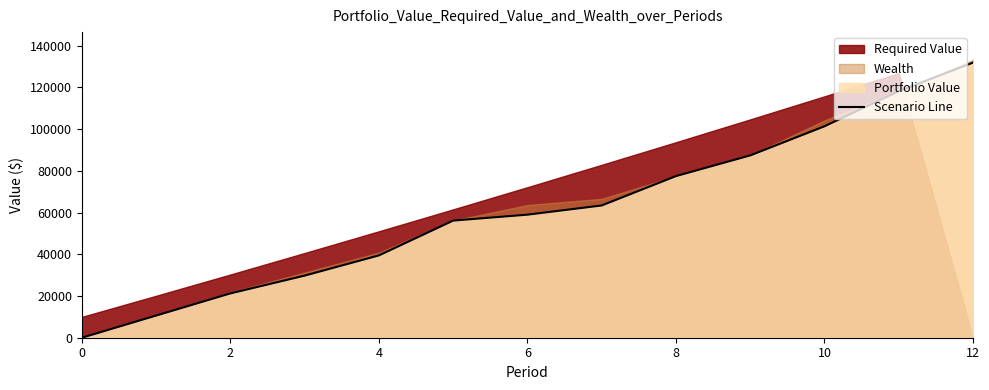

What is the difference between the maximum and minimum values?

131837.2